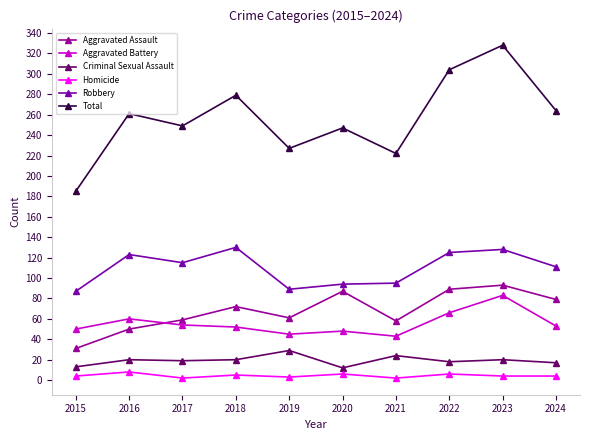

Reading right to left, transcribe all the data shown in this chart.

Aggravated Assault: 2024=79	2023=93	2022=89	2021=58	2020=87	2019=61	2018=72	2017=59	2016=50	2015=31
Aggravated Battery: 2024=53	2023=83	2022=66	2021=43	2020=48	2019=45	2018=52	2017=54	2016=60	2015=50
Criminal Sexual Assault: 2024=17	2023=20	2022=18	2021=24	2020=12	2019=29	2018=20	2017=19	2016=20	2015=13
Homicide: 2024=4	2023=4	2022=6	2021=2	2020=6	2019=3	2018=5	2017=2	2016=8	2015=4
Robbery: 2024=111	2023=128	2022=125	2021=95	2020=94	2019=89	2018=130	2017=115	2016=123	2015=87
Total: 2024=264	2023=328	2022=304	2021=222	2020=247	2019=227	2018=279	2017=249	2016=261	2015=185